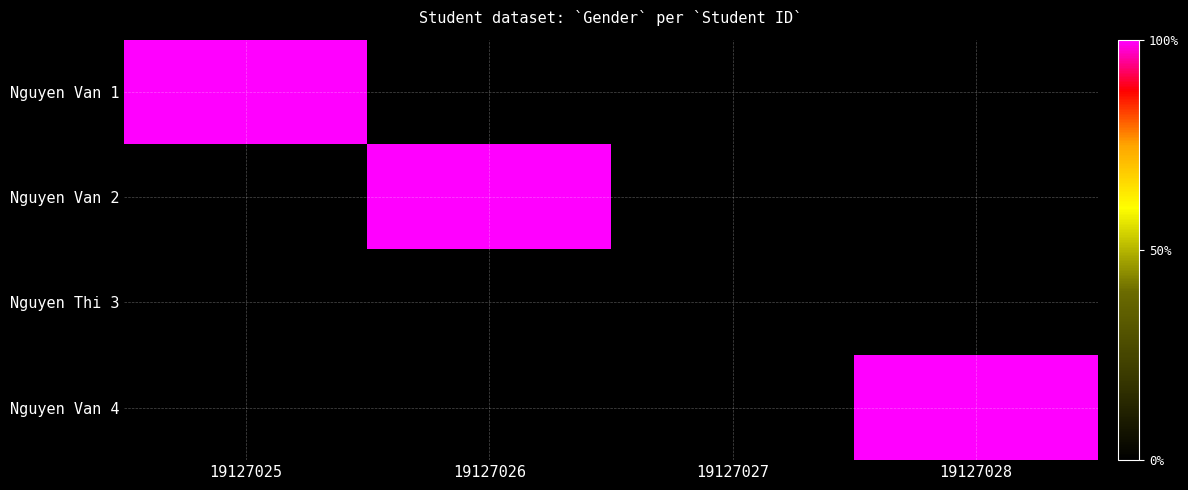

At how many categories does at least one series exceed 0?

3